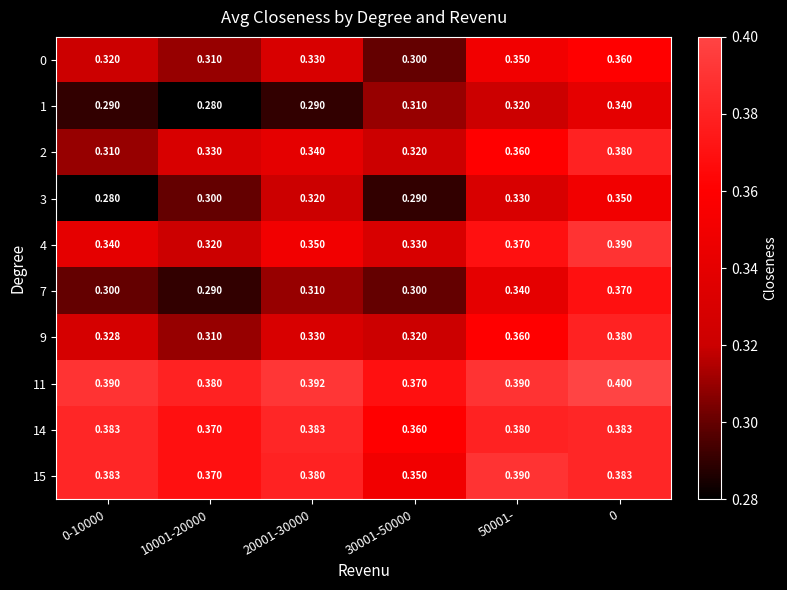

Which series has the largest total across all categories?

11